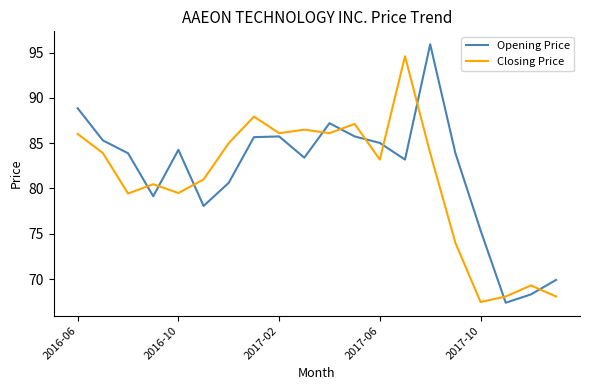

In Closing Price, how many points are lower than both neighbors (excluding endpoints)?

6